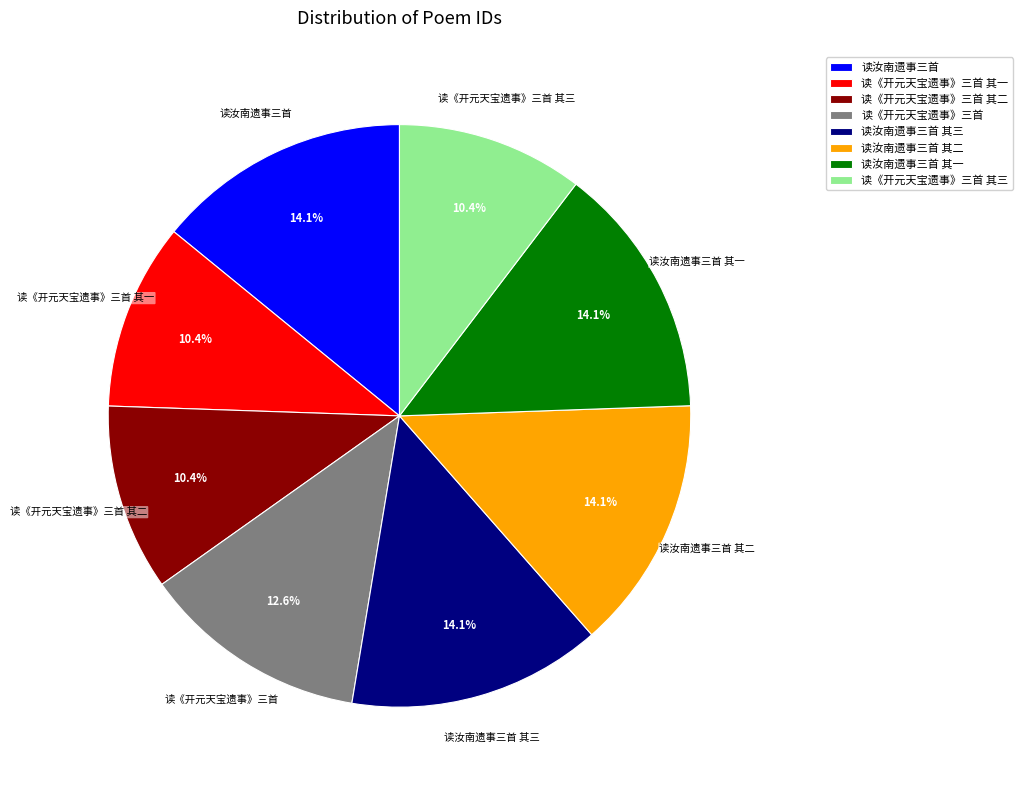

Does 读汝南遗事三首 其二 represent more than half of the total?

No